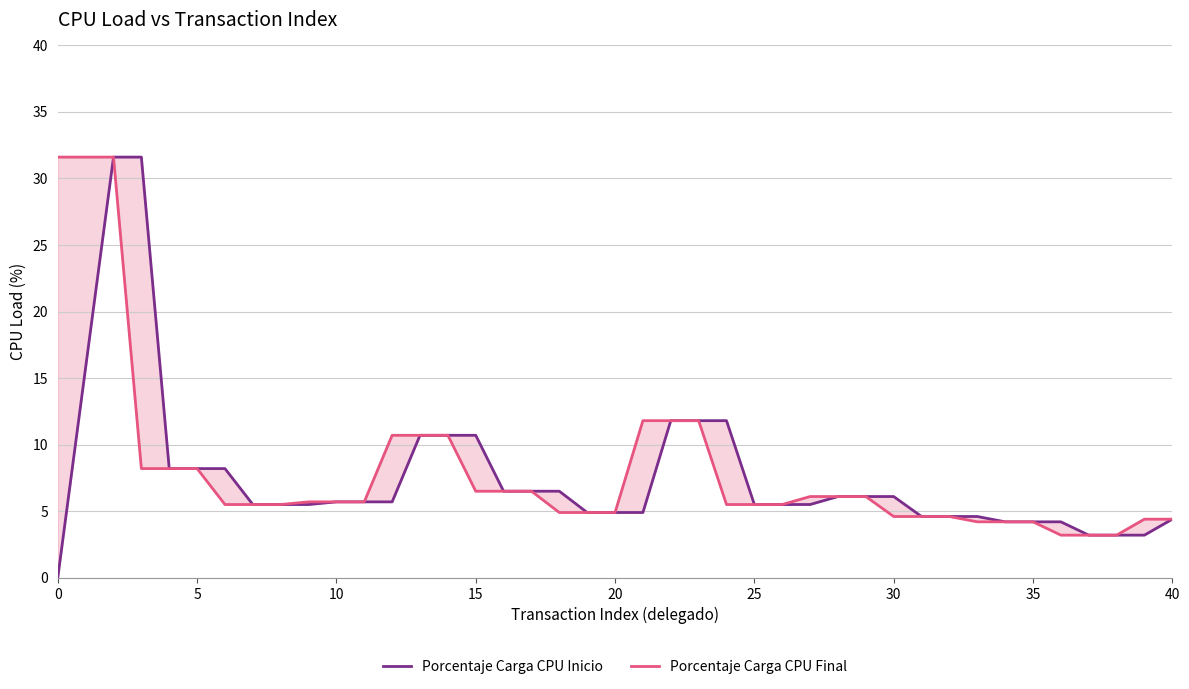

How many distinct data groups are displayed?

2